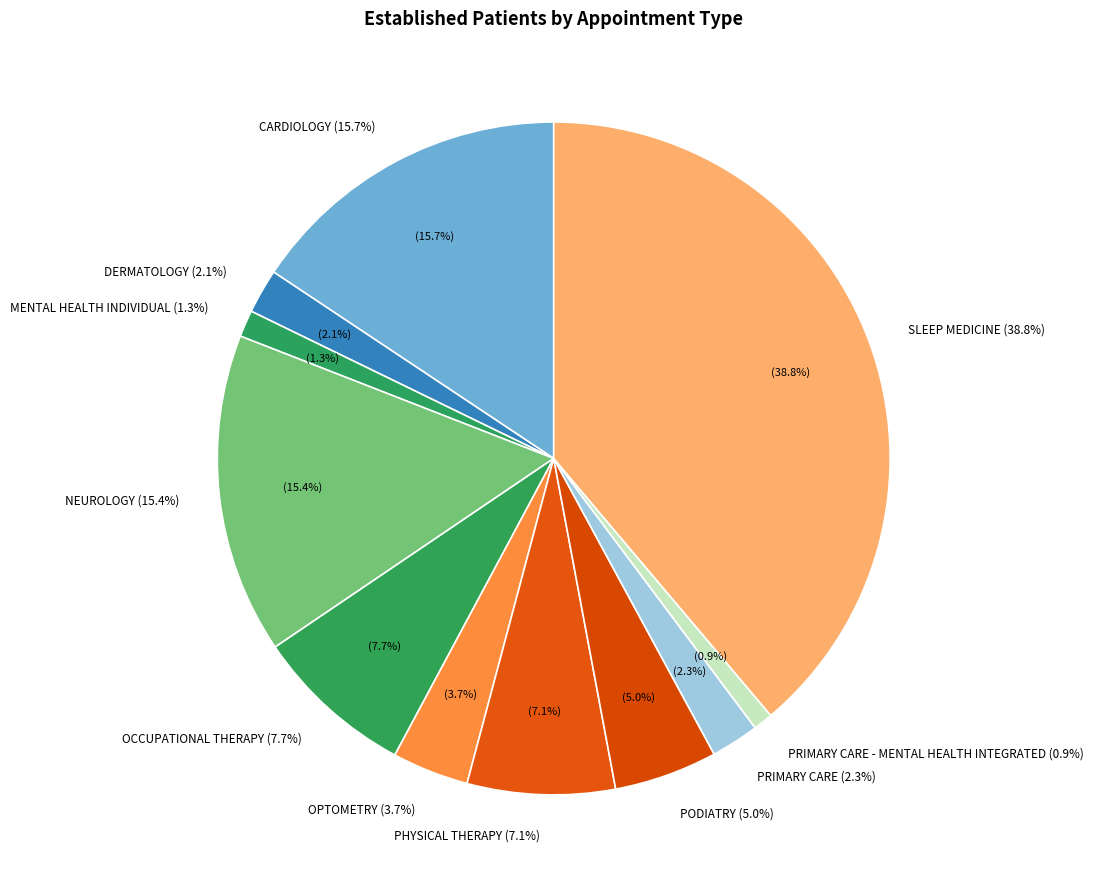

How many slices are in this pie chart?

11